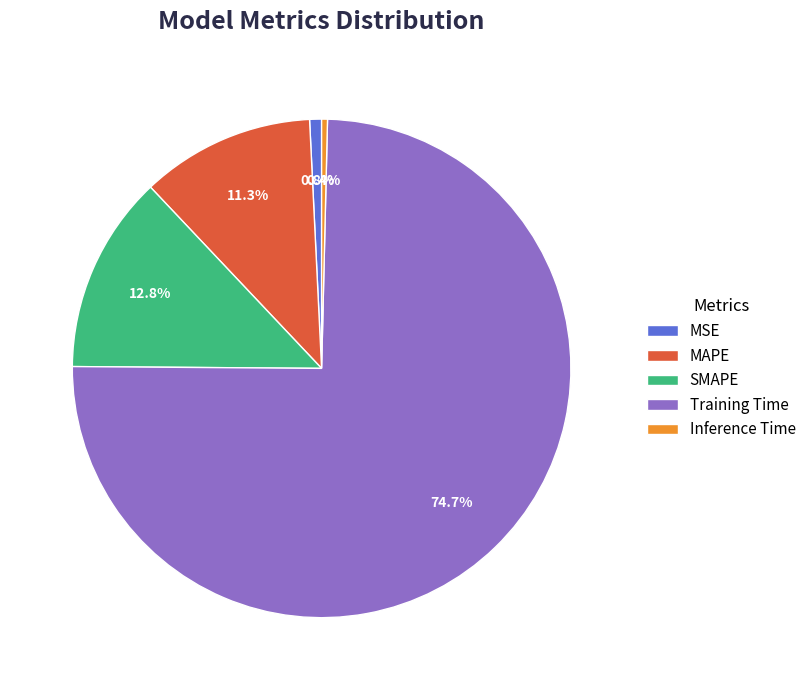

Combined, do Training Time and Inference Time account for over 50%?

Yes